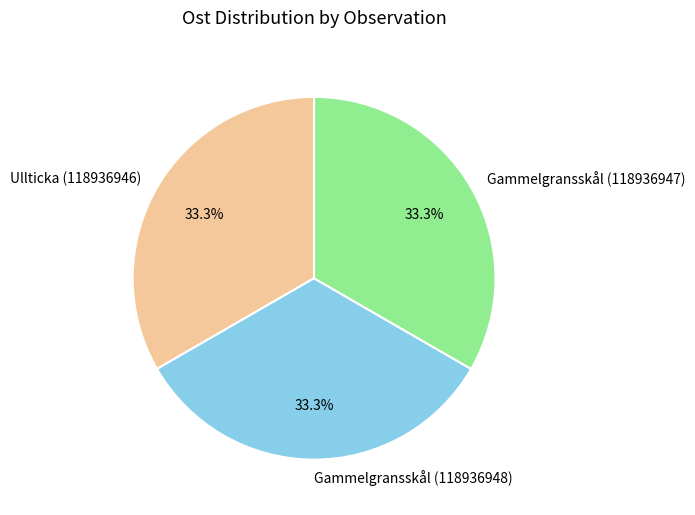

Does Gammelgransskål (118936948) represent more than half of the total?

No